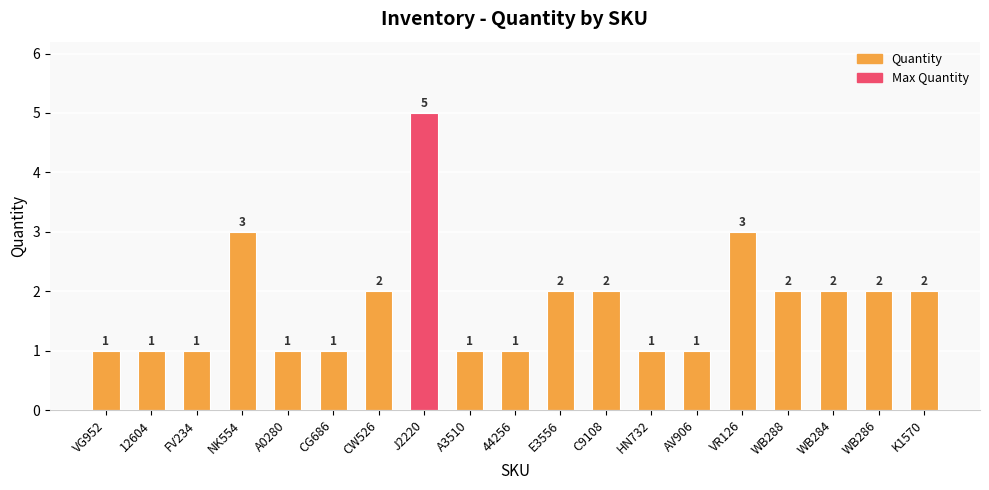

Which label corresponds to the largest value in the chart?

J2220